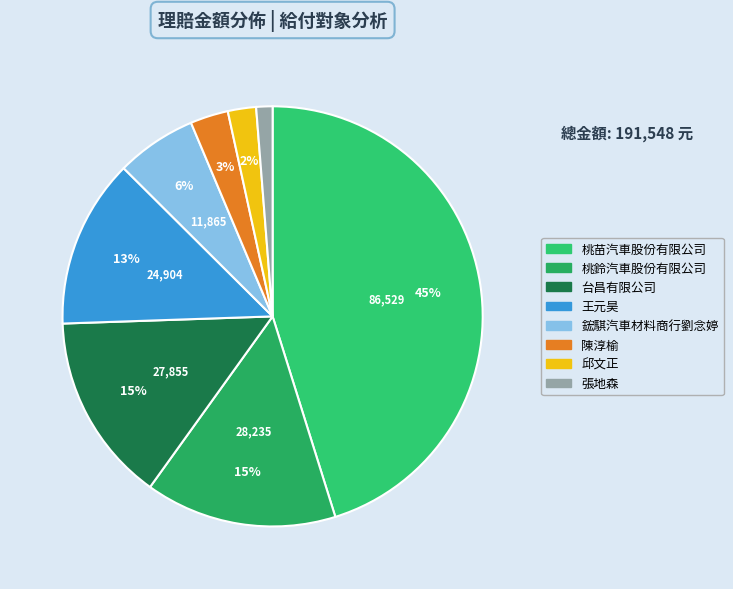

To the nearest percent, what is the average slice percentage?

12%